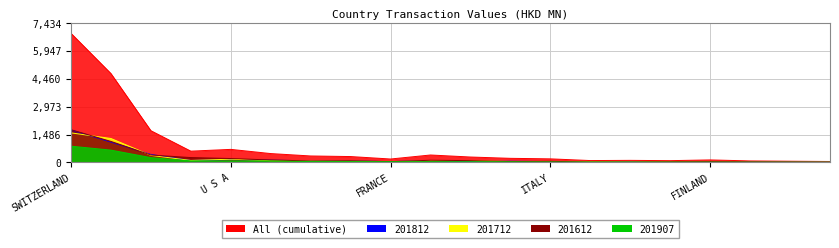

What position from the right is KOREA REP?

7